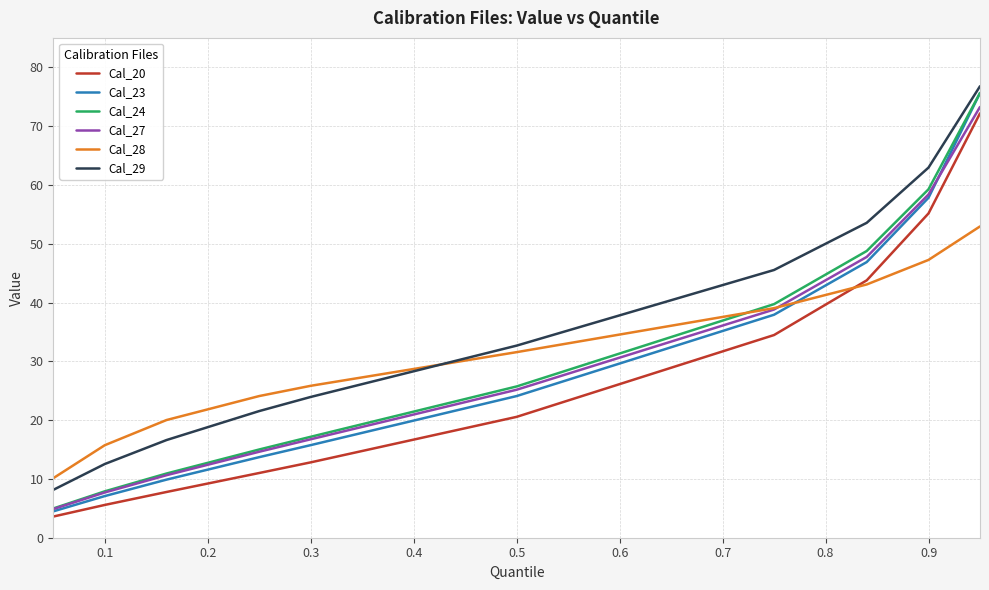

Does the chart have visible grid lines?

Yes